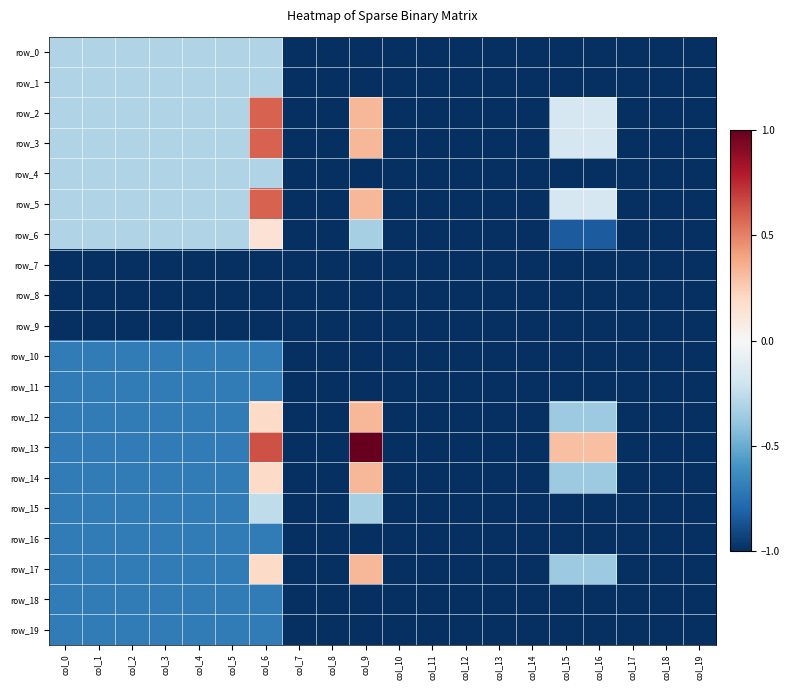

Which series has the largest total across all categories?

row_2